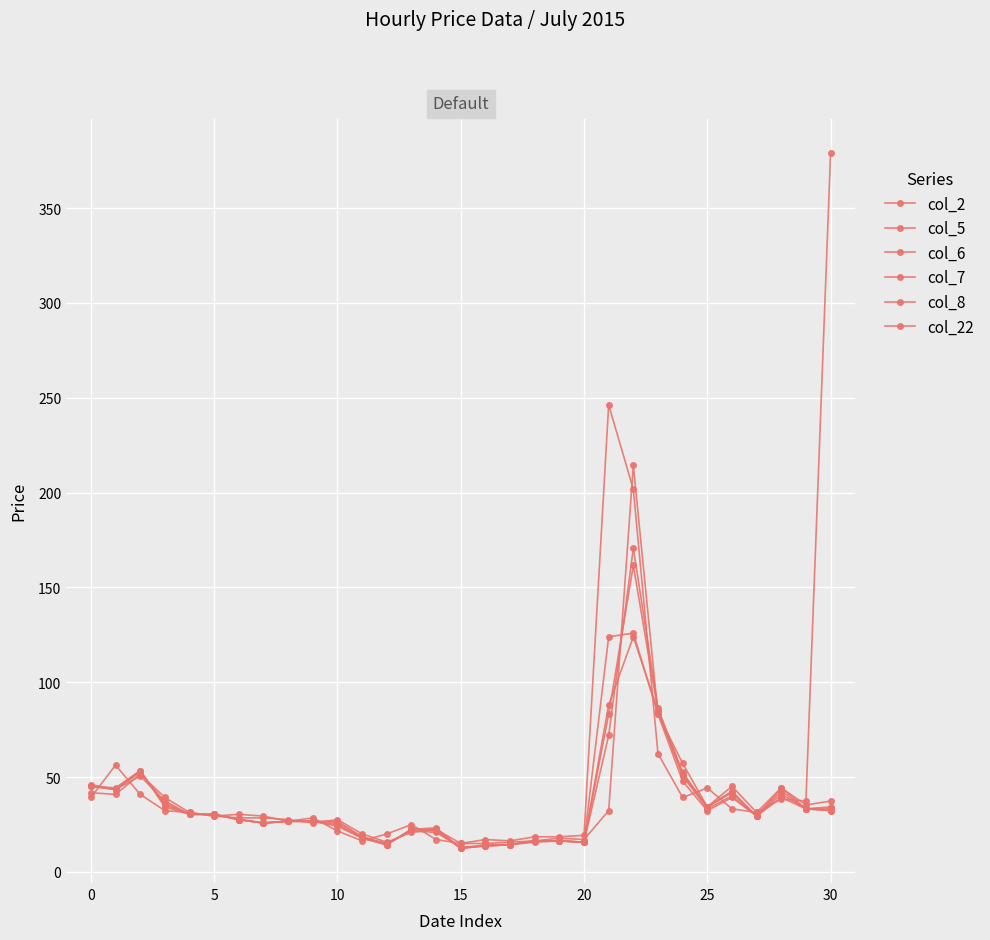

How many values in the col_22 series are below 30?

15